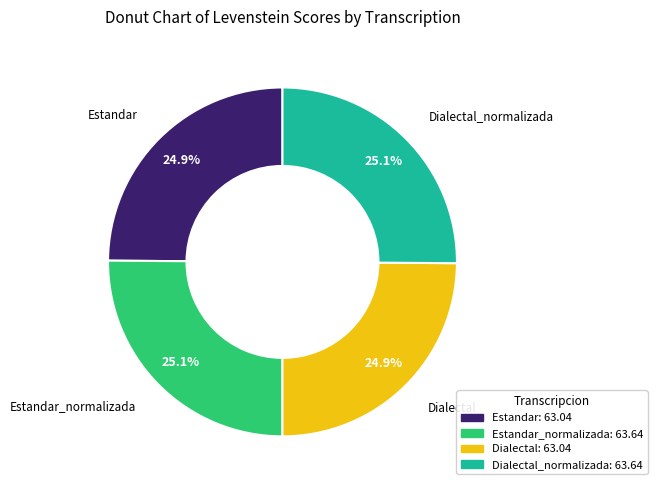

Does any single category account for the majority?

No